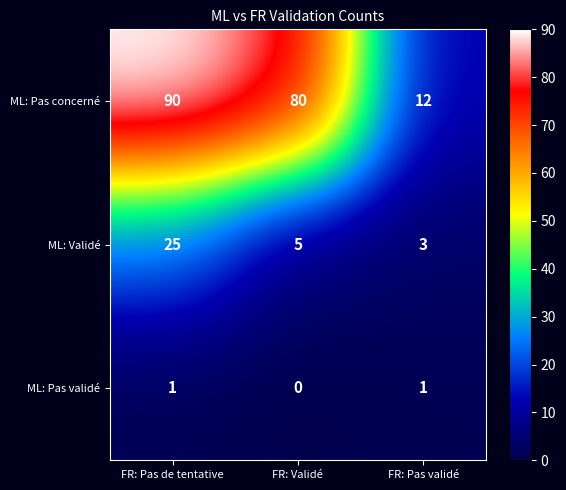

Reading left to right, extract all data points from this chart.

ML: Pas concerné: FR: Pas de tentative=90	FR: Validé=80	FR: Pas validé=12
ML: Validé: FR: Pas de tentative=25	FR: Validé=5	FR: Pas validé=3
ML: Pas validé: FR: Pas de tentative=1	FR: Validé=0	FR: Pas validé=1